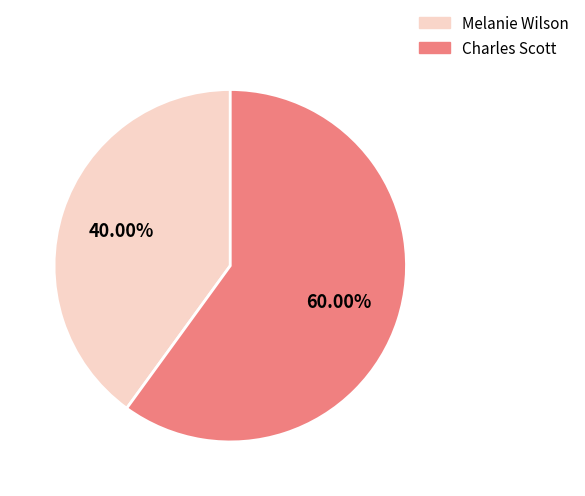

How many slices are in this pie chart?

2